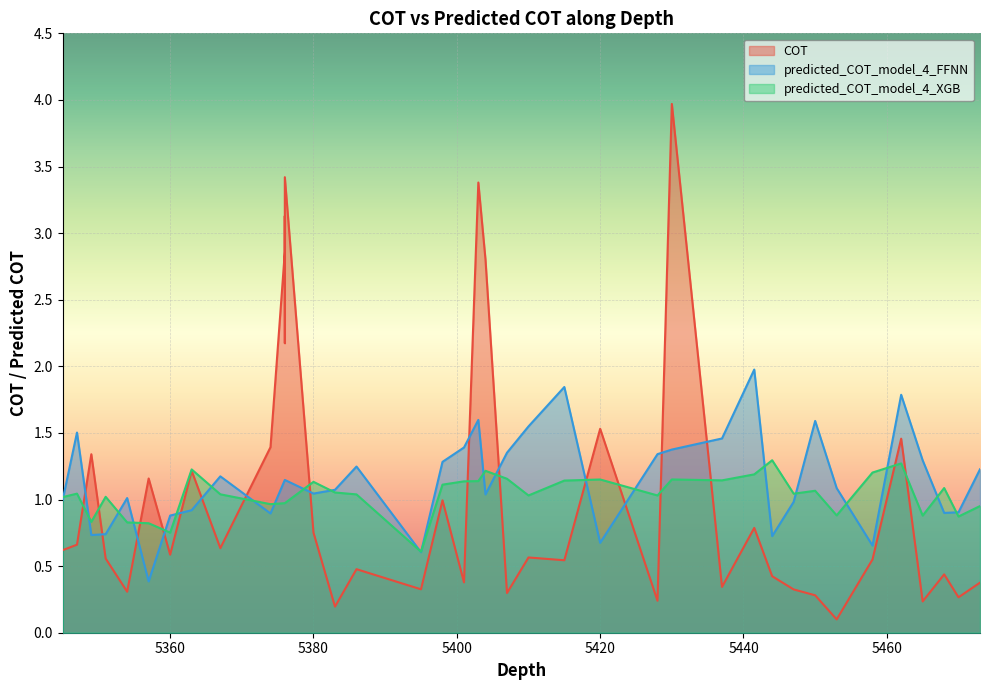

Between 5441.5 and 5465.0, which series saw the biggest shift?

predicted_COT_model_4_FFNN